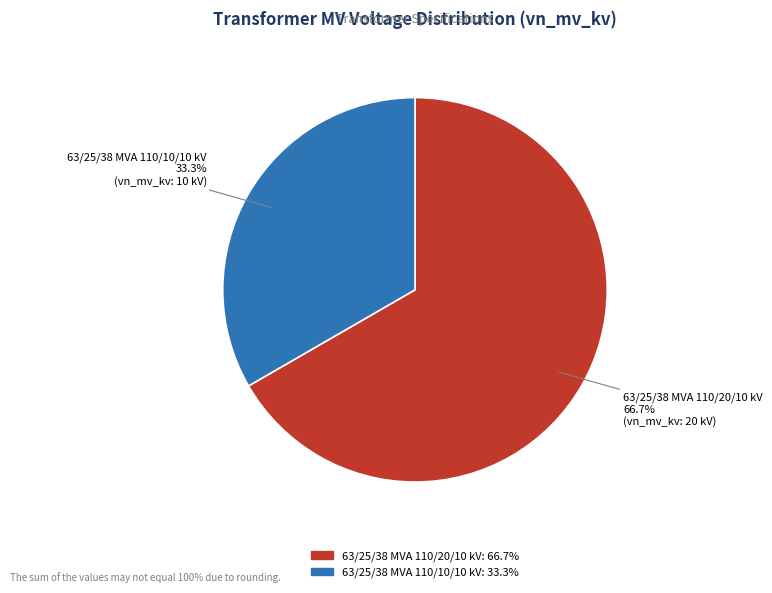

What is the smallest slice in the pie chart?

63/25/38 MVA 110/10/10 kV